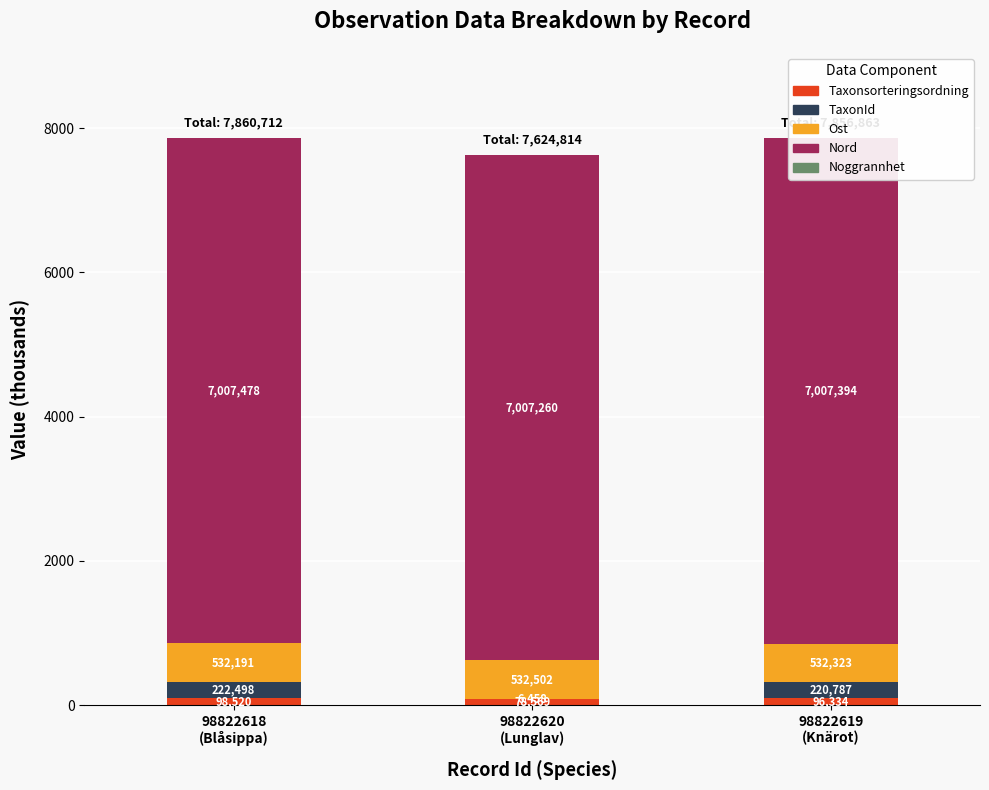

Reading right to left, transcribe all the data shown in this chart.

Taxonsorteringsordning: 98822619
(Knärot)=96.3	98822620
(Lunglav)=78.6	98822618
(Blåsippa)=98.5
TaxonId: 98822619
(Knärot)=220.8	98822620
(Lunglav)=6.5	98822618
(Blåsippa)=222.5
Ost: 98822619
(Knärot)=532.3	98822620
(Lunglav)=532.5	98822618
(Blåsippa)=532.2
Nord: 98822619
(Knärot)=7007.4	98822620
(Lunglav)=7007.3	98822618
(Blåsippa)=7007.5
Noggrannhet: 98822619
(Knärot)=0.0	98822620
(Lunglav)=0.0	98822618
(Blåsippa)=0.0